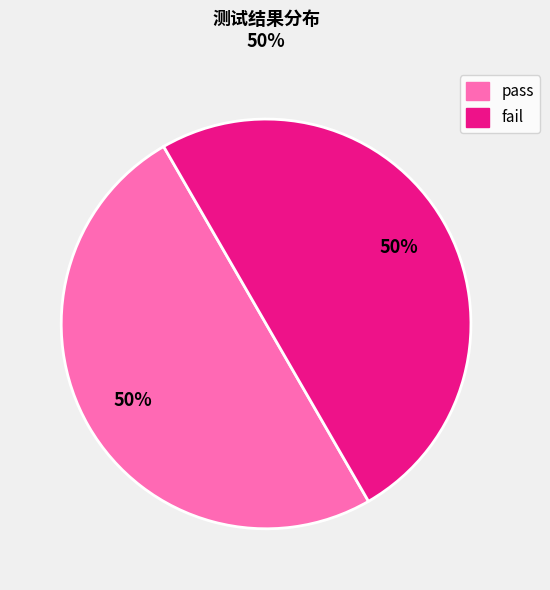

To the nearest percent, what is the average slice percentage?

50%